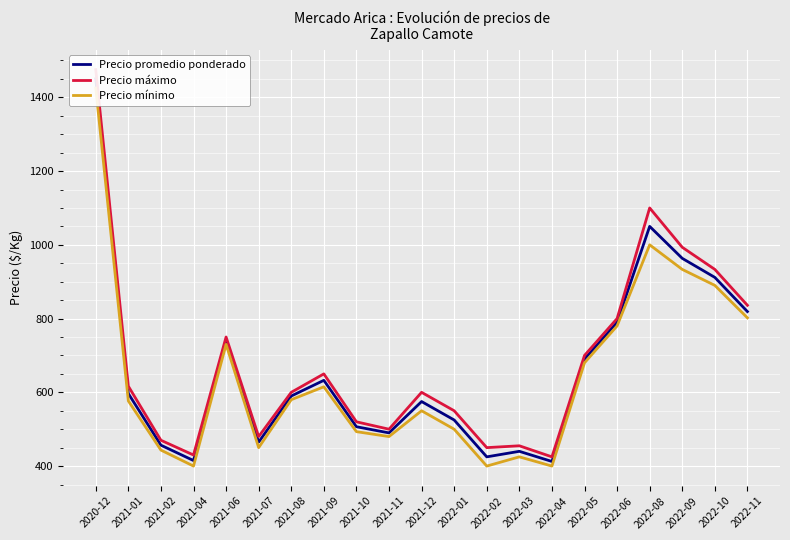

What is the sum of all Precio mínimo values?

13553.7